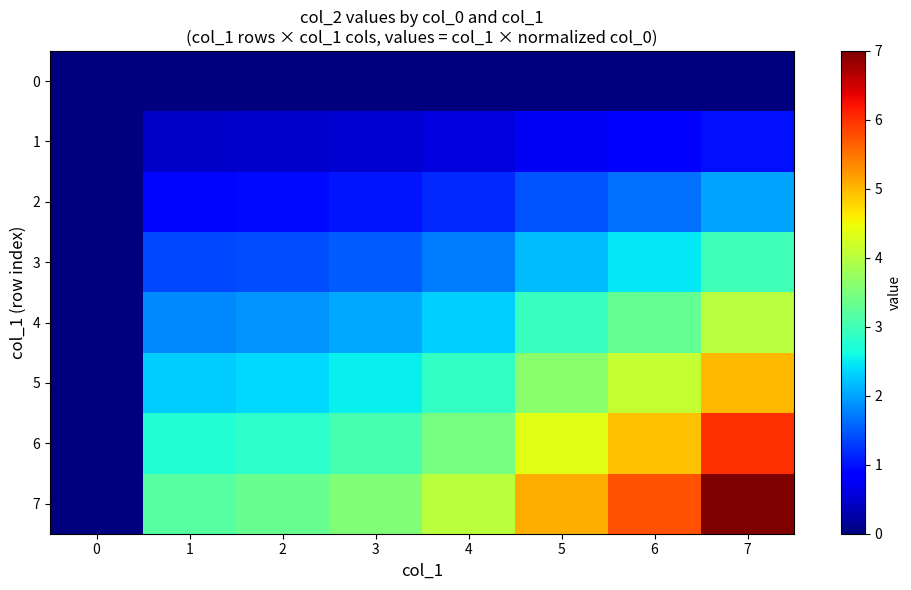

Rank the series by their maximum value, from lowest to highest.

0, 1, 2, 3, 4, 5, 6, 7